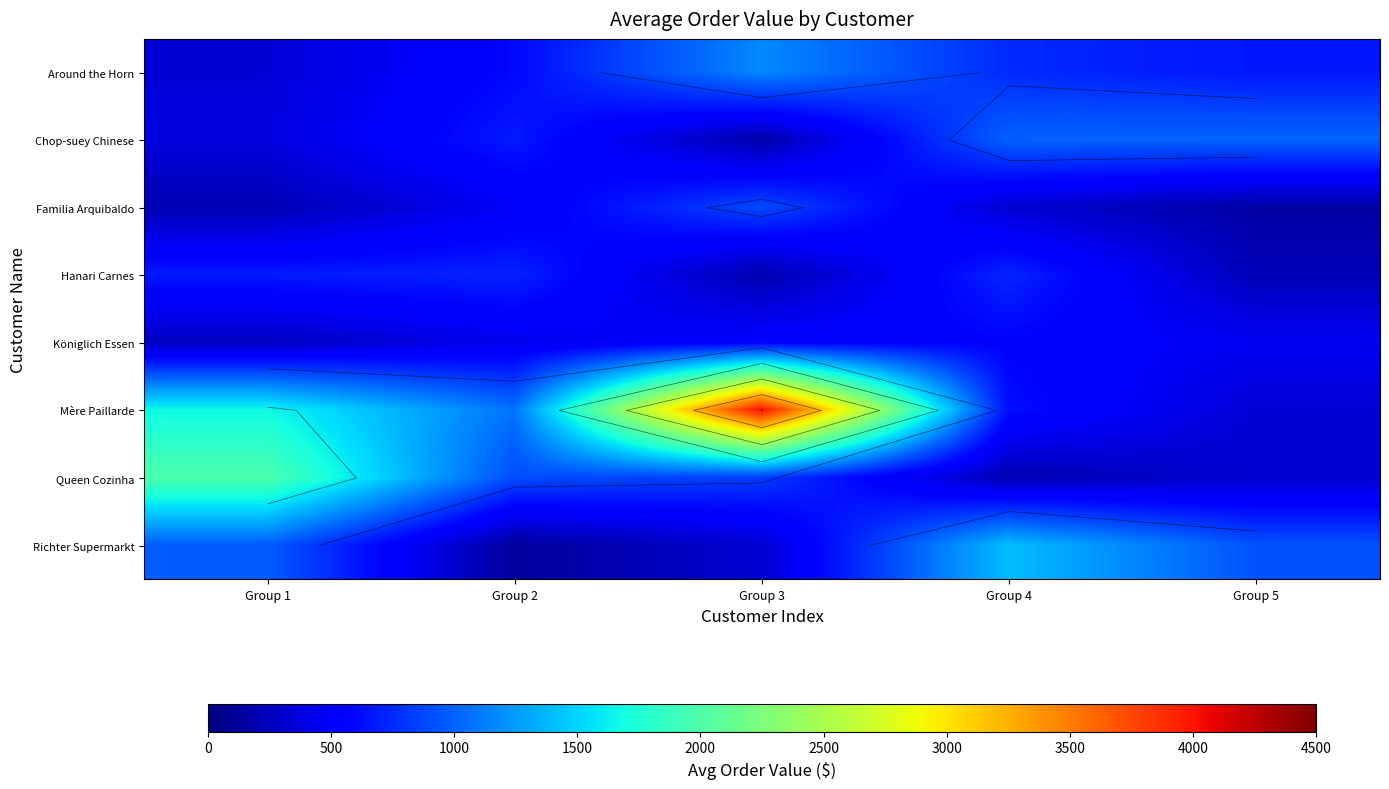

How many values in the Chop-suey Chinese series exceed 678?

3